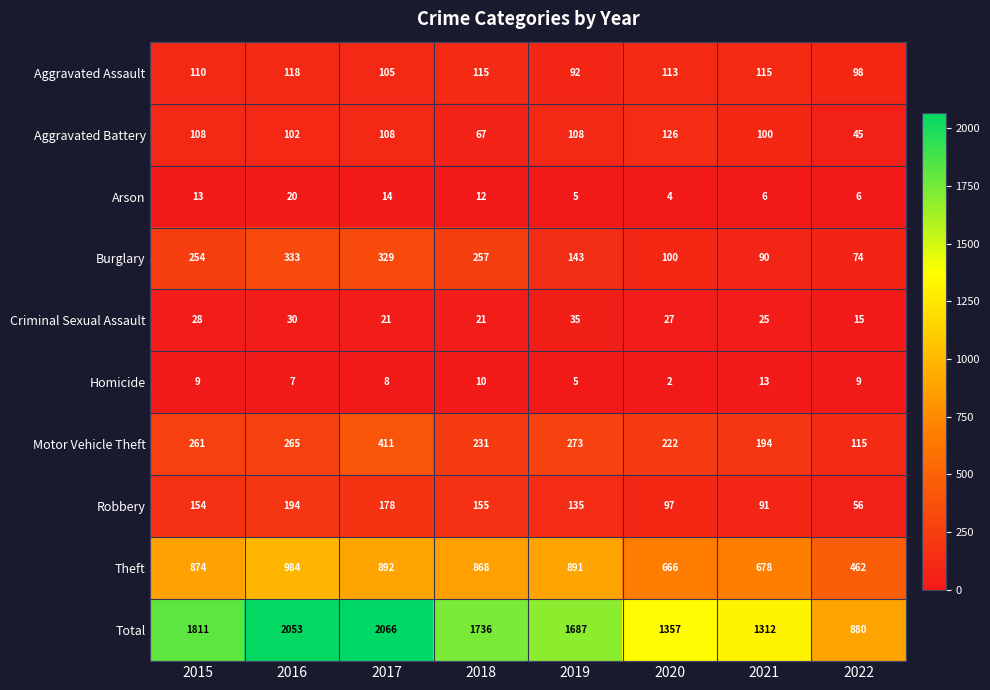

At which label does Total first exceed 1736?

2015